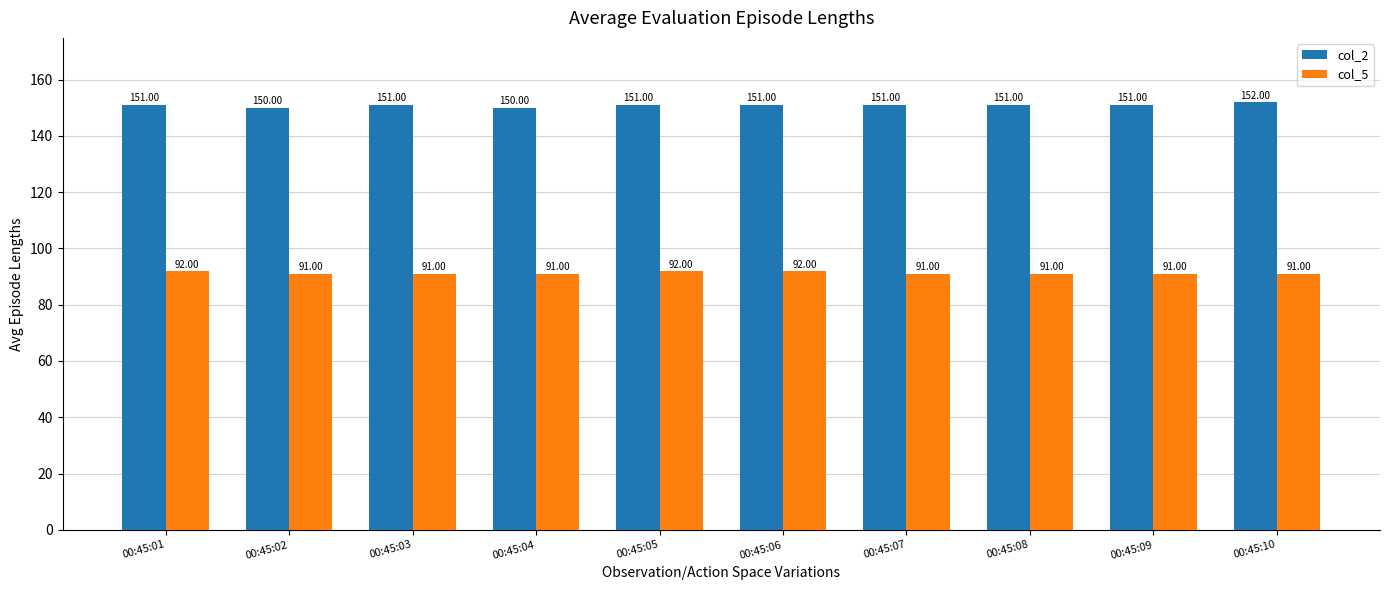

What are all the series names shown in the legend?

col_2, col_5